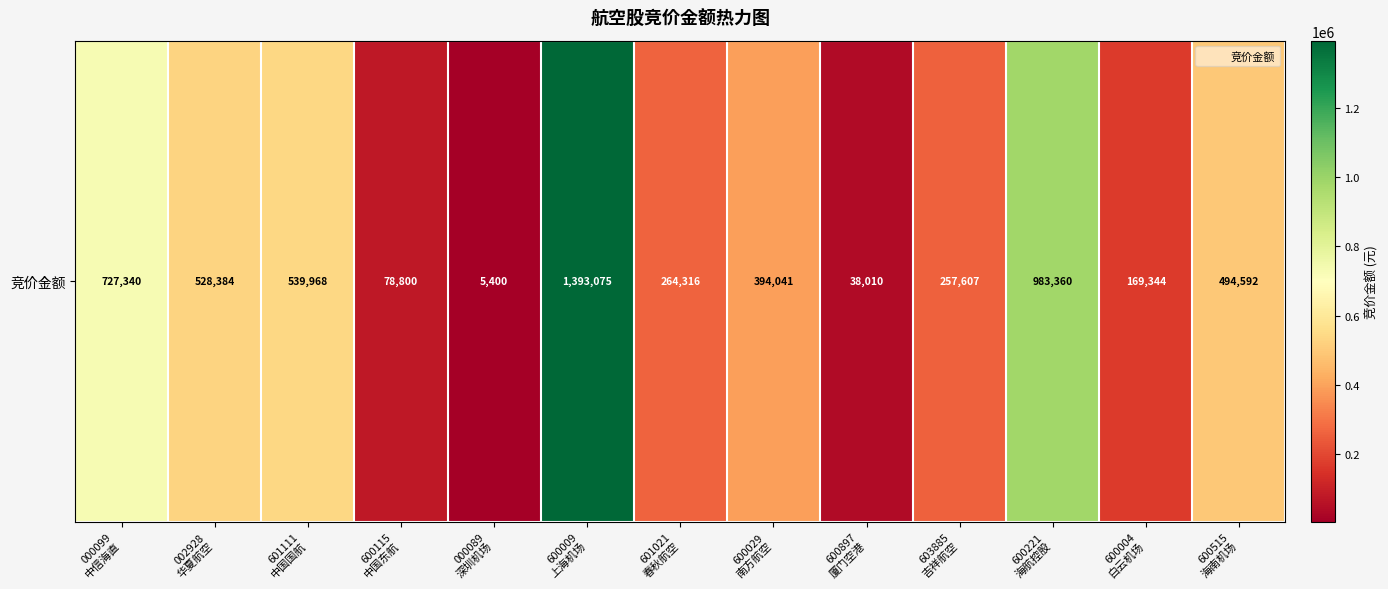

Rank the categories by value from lowest to highest.

000089
深圳机场, 600897
厦门空港, 600115
中国东航, 600004
白云机场, 603885
吉祥航空, 601021
春秋航空, 600029
南方航空, 600515
海南机场, 002928
华夏航空, 601111
中国国航, 000099
中信海直, 600221
海航控股, 600009
上海机场